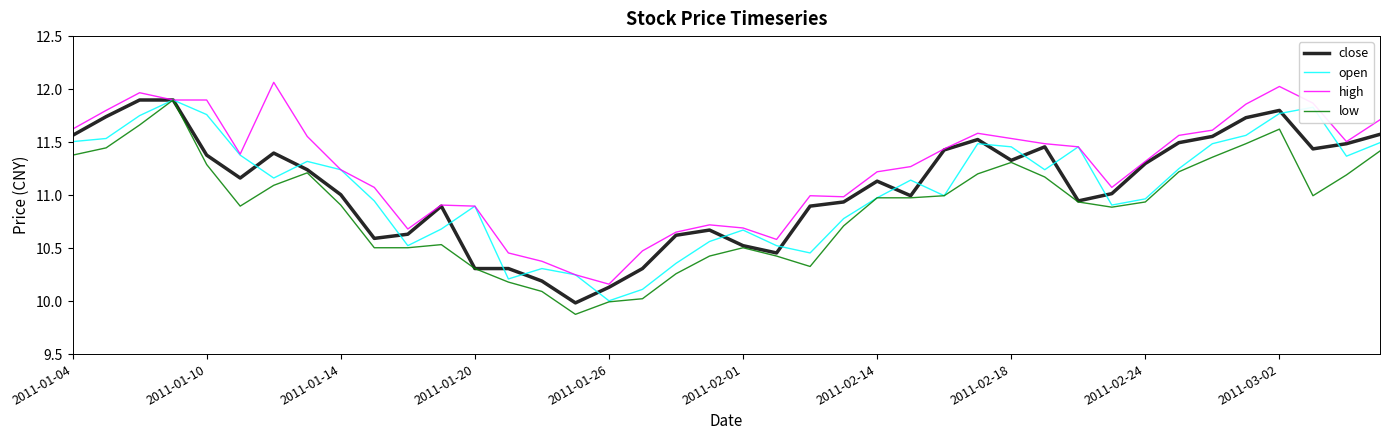

What are all the series names shown in the legend?

close, open, high, low